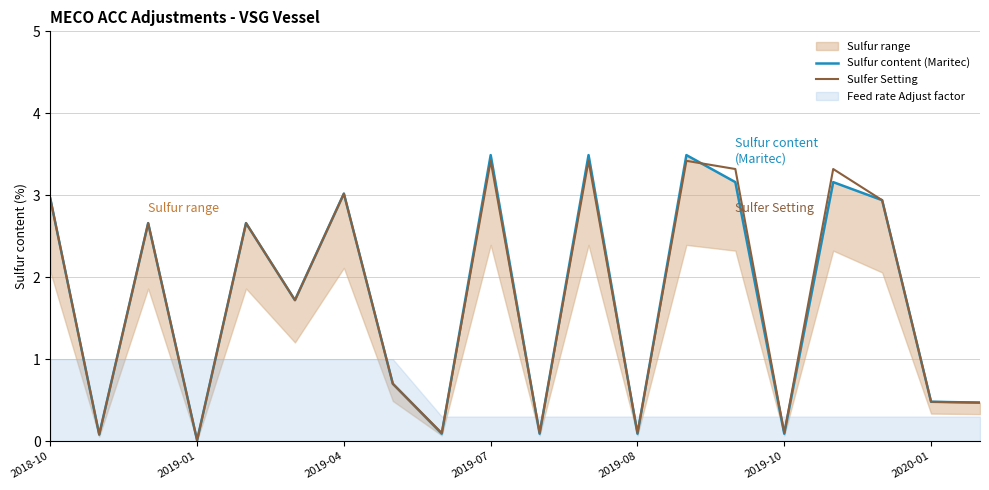

What position from the left is 8?

9